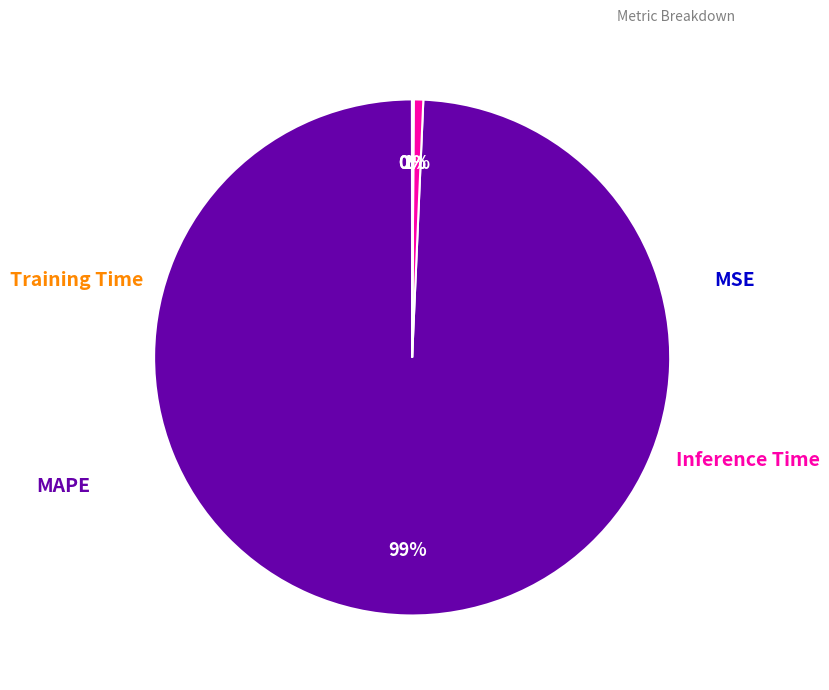

To the nearest percent, what is the average slice percentage?

25%